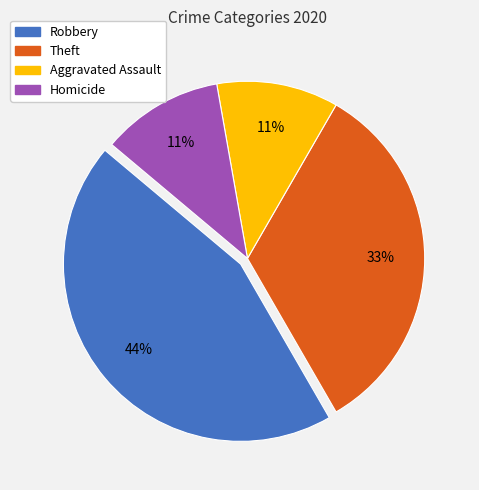

True or false: Robbery accounts for 44% of the total.

True